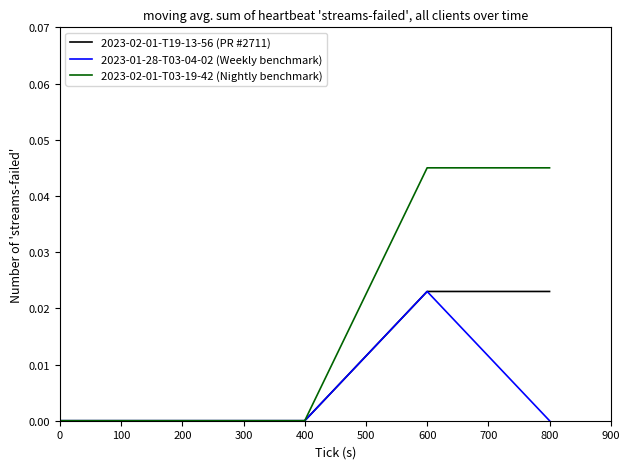

Which series has the largest total across all categories?

2023-02-01-T03-19-42 (Nightly benchmark)